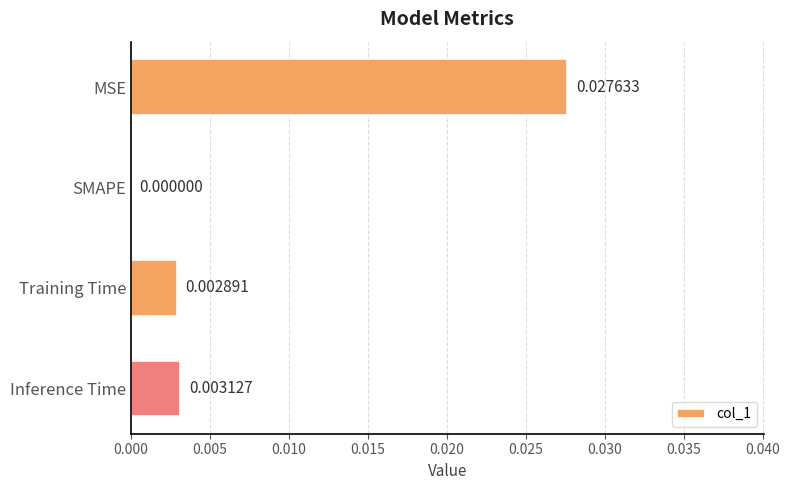

How many categories are shown in the chart?

4